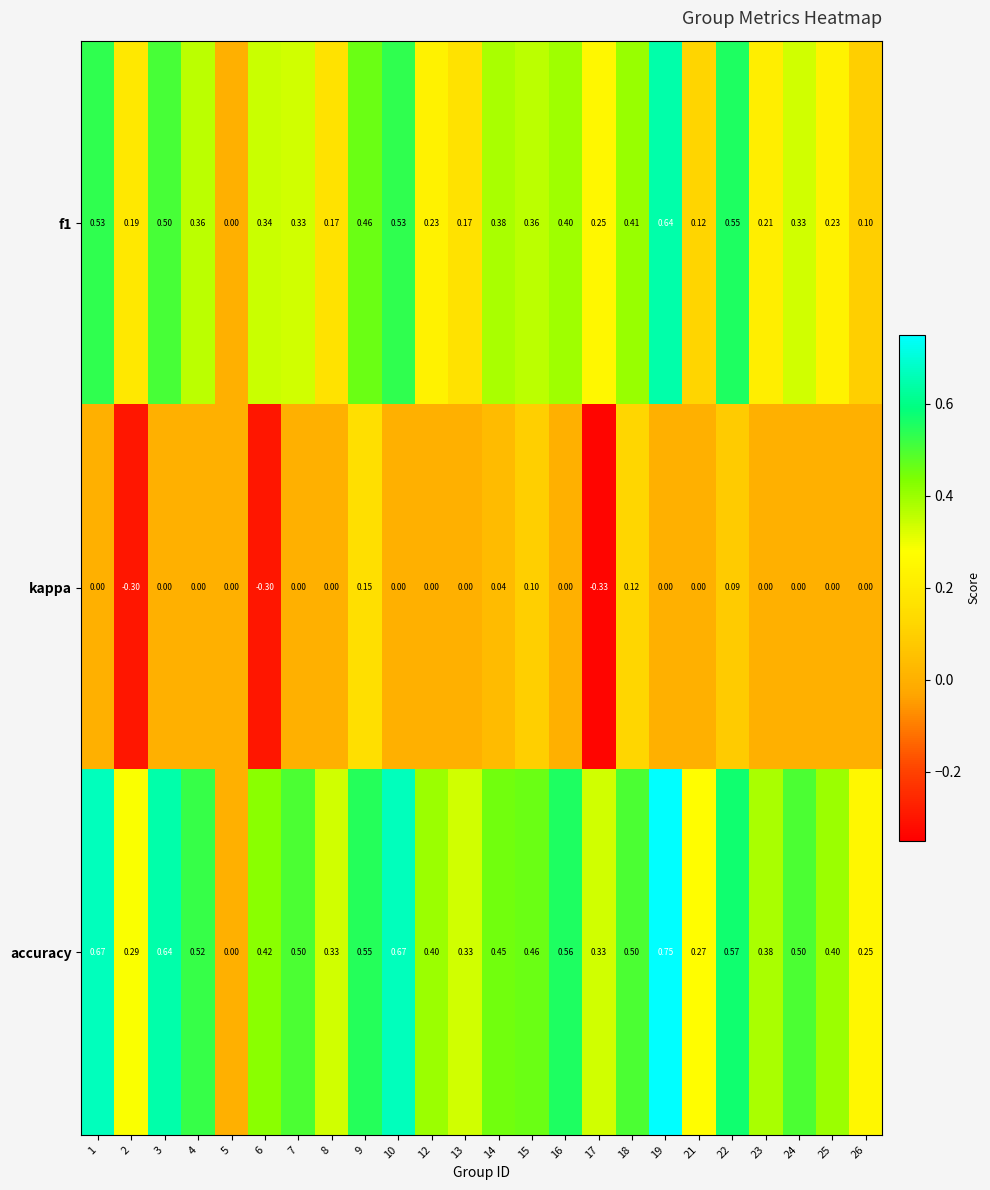

Which series has the widest spread of values?

accuracy